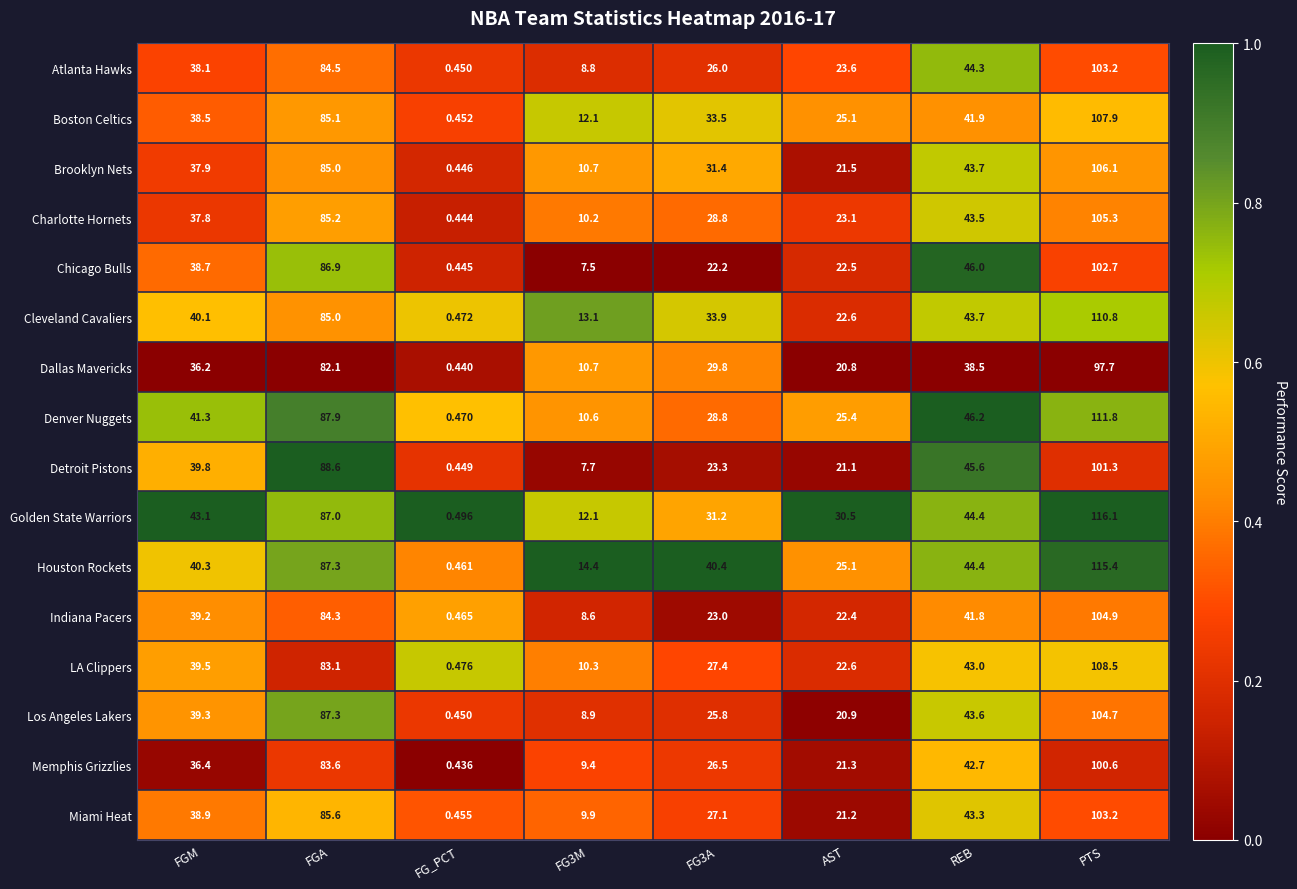

Which label corresponds to the largest value in the chart?

PTS